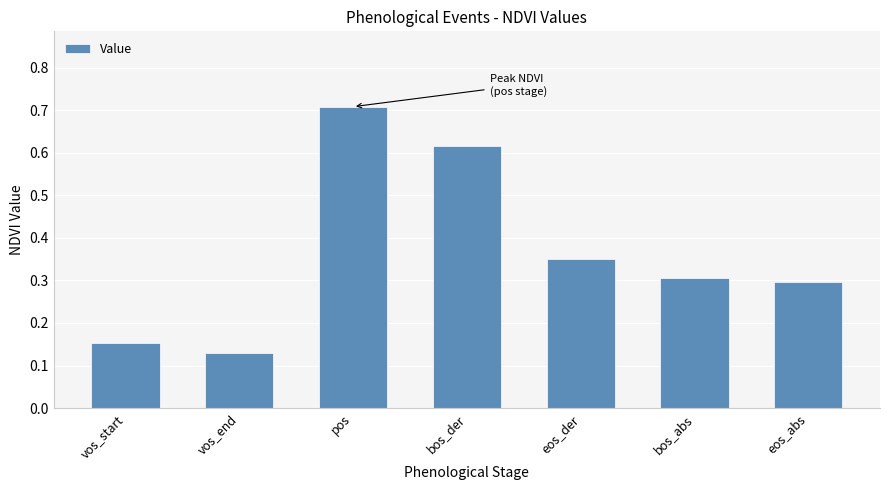

The chart shows a value of 0.1 at eos_der. True or false?

False